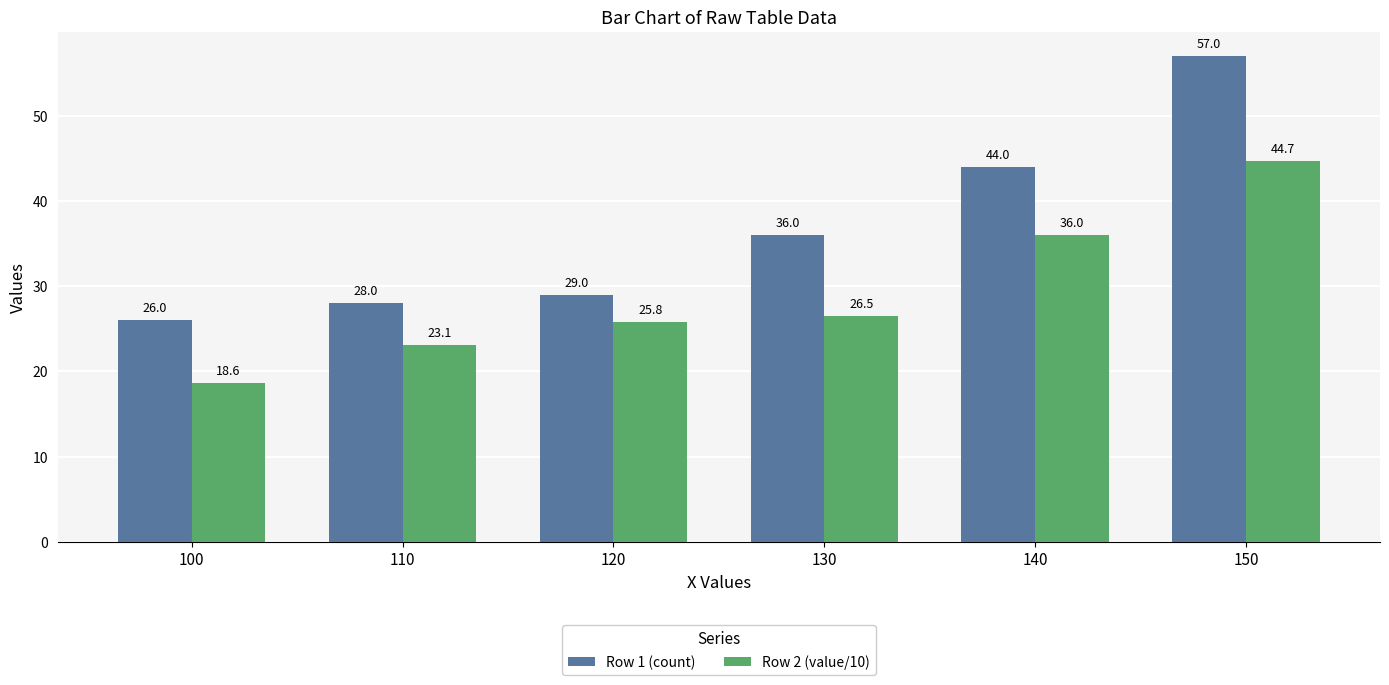

What is the difference between the maximum and second lowest values in the Row 1 (count) series?

29.0